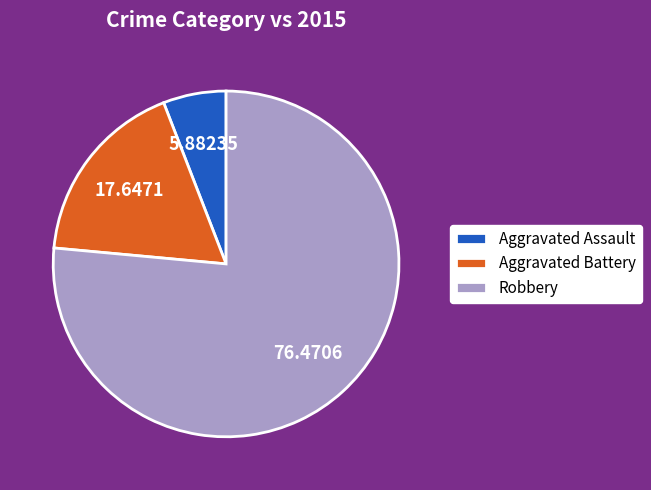

What is the ratio of the value at Aggravated Battery to the value at Robbery?

0.2